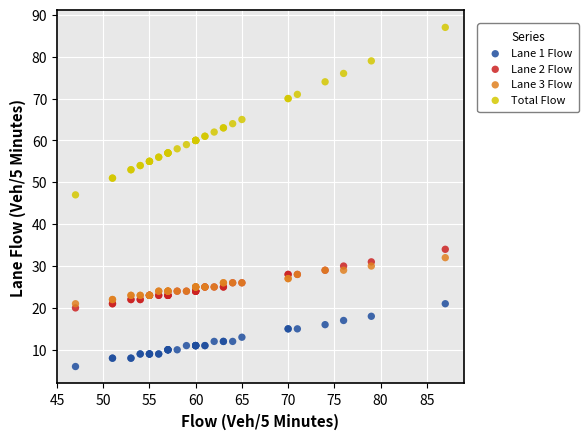

Which series has the largest Y range (max minus min)?

Total Flow